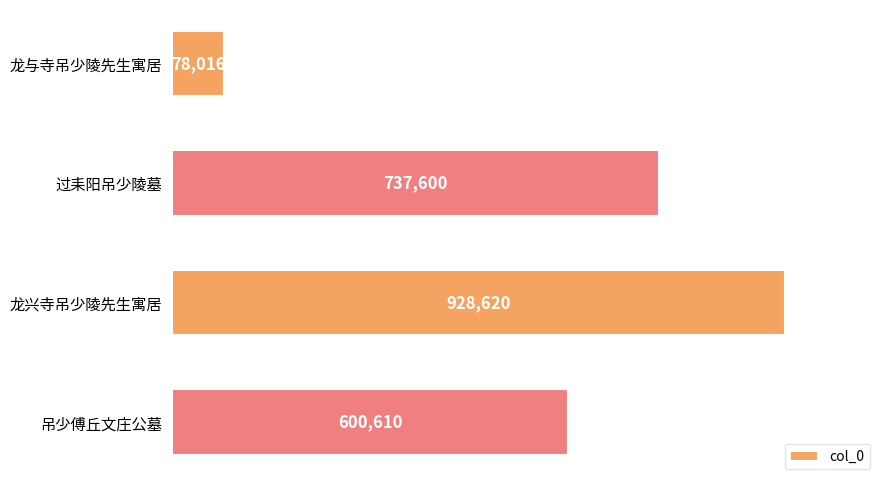

How many values are between 600610 and 928620?

3